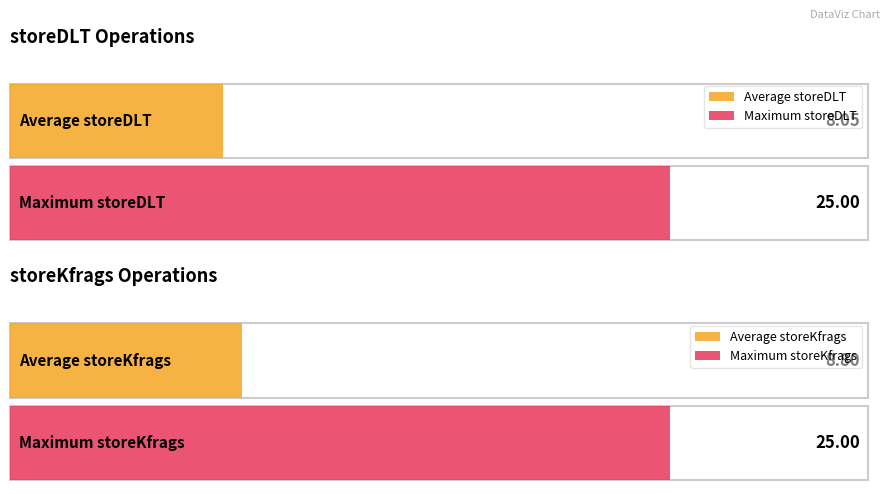

Is it true that storeKfrags equals 10 at 12?

True